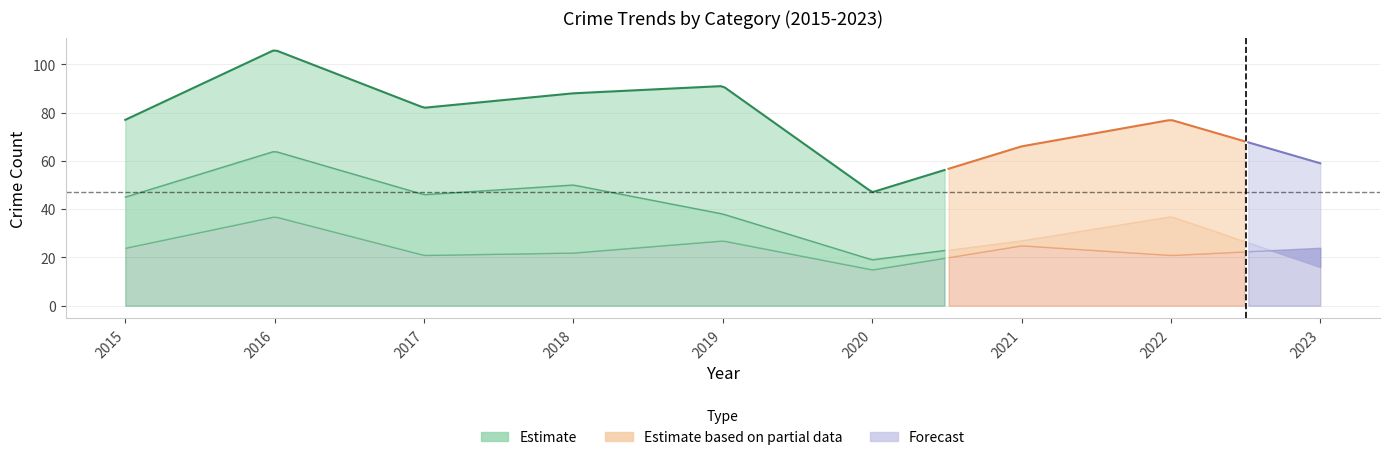

Reading left to right, what are all the values shown in this chart?

Theft: 45	64	46	50	38	19	27	37	16
Robbery: 24	37	21	22	27	15	25	21	24
Aggravated Battery: 3	2	8	9	19	9	8	13	11
Aggravated Assault: 5	3	7	5	5	4	6	4	7
Total: 77	106	82	88	91	47	66	77	59